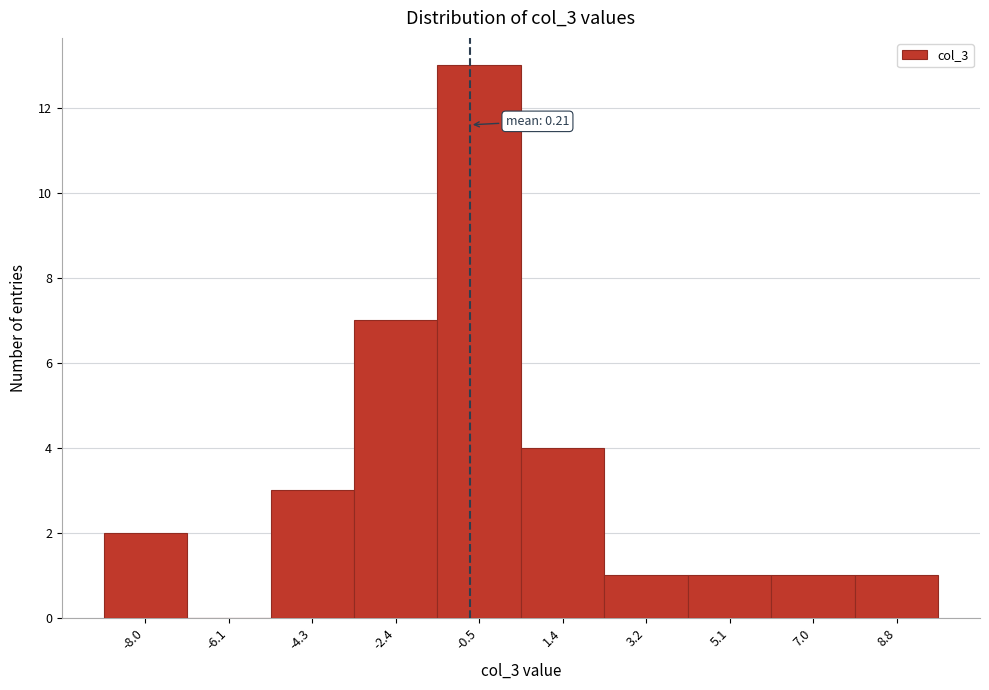

Reading left to right, what are all the values shown in this chart?

-8.0=2	-6.1=0	-4.3=3	-2.4=7	-0.5=13	1.4=4	3.2=1	5.1=1	7.0=1	8.8=1